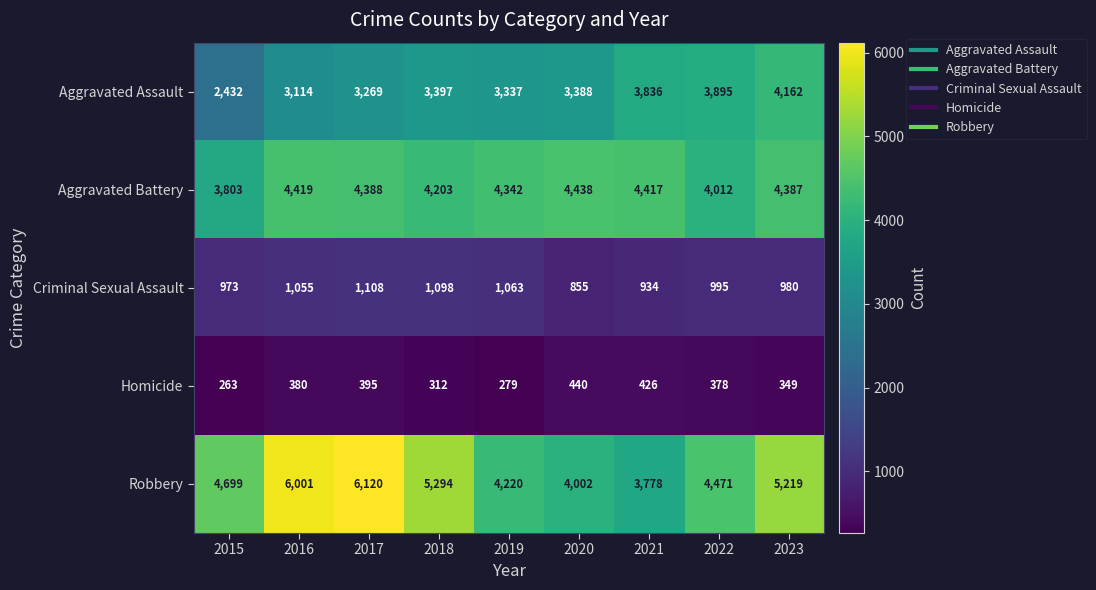

How many categories are shown in the chart?

9